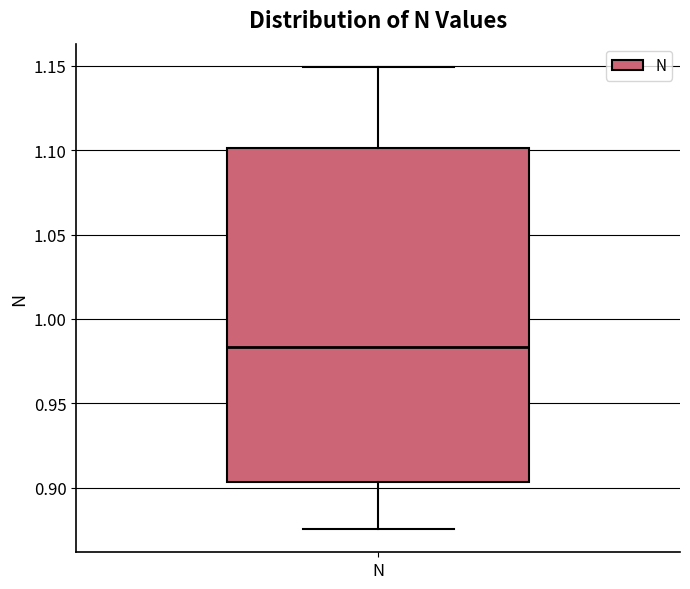

Where does the lower whisker of the box for N end on the y-axis? The values are not printed on the chart, so give them approximately, as read against the axis.

0.875